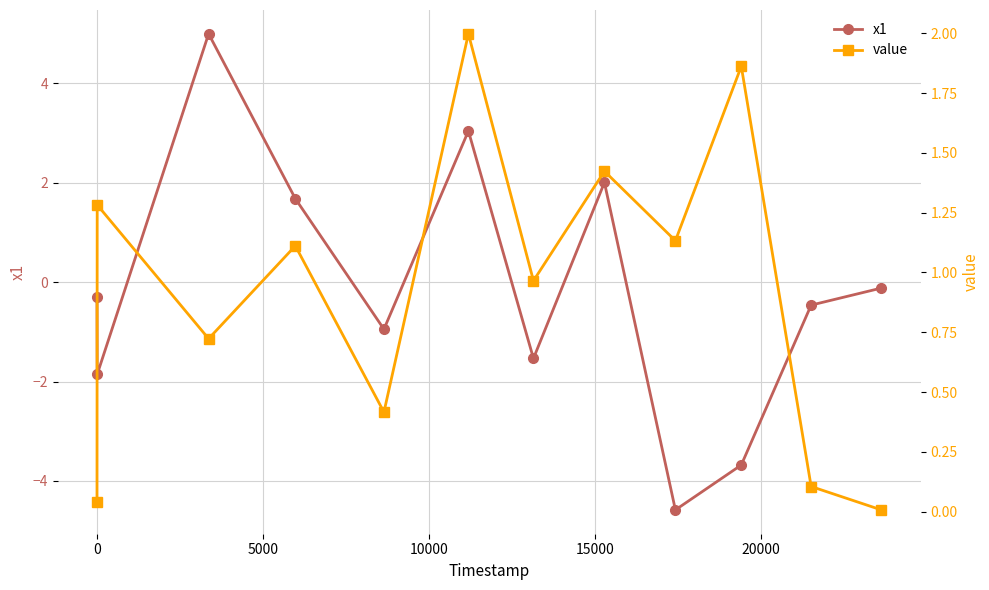

How many values in the value series exceed 1?

6